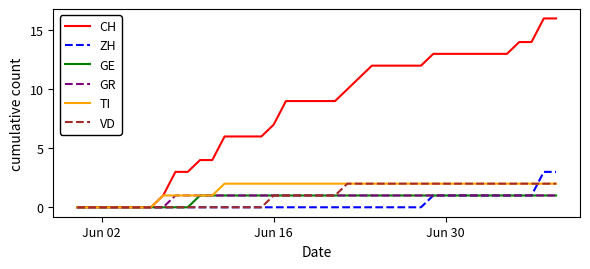

Which series has the largest total across all categories?

CH